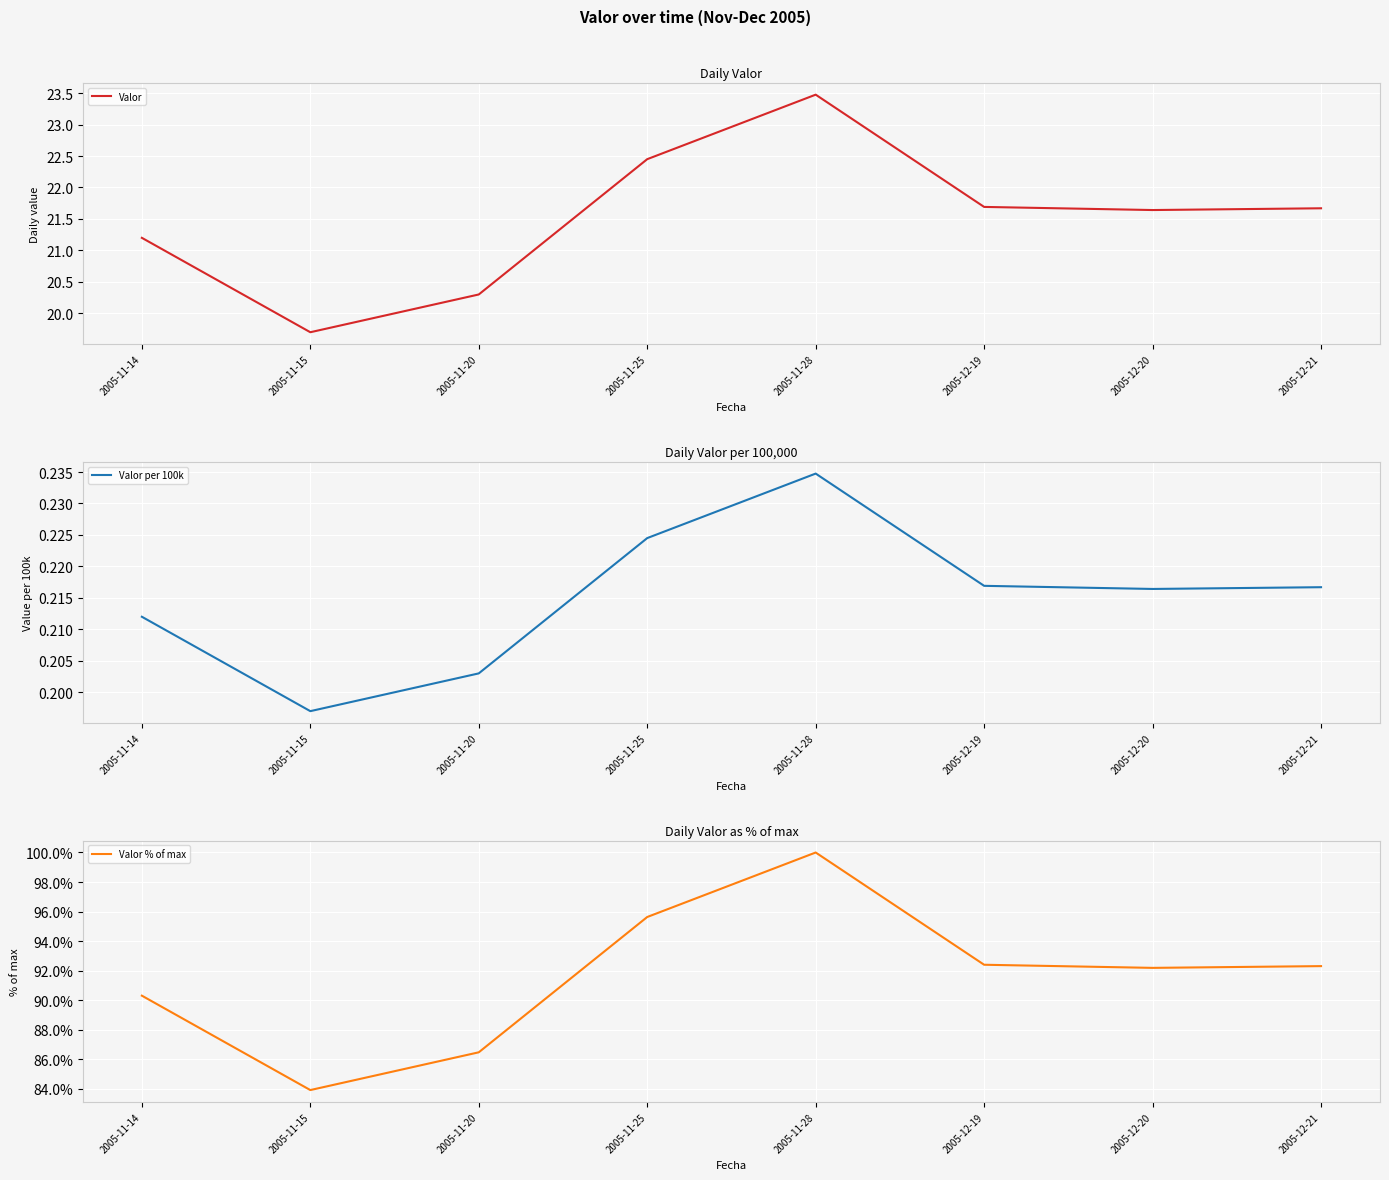

True or false: Valor per 100k and Valor cross at least once.

False